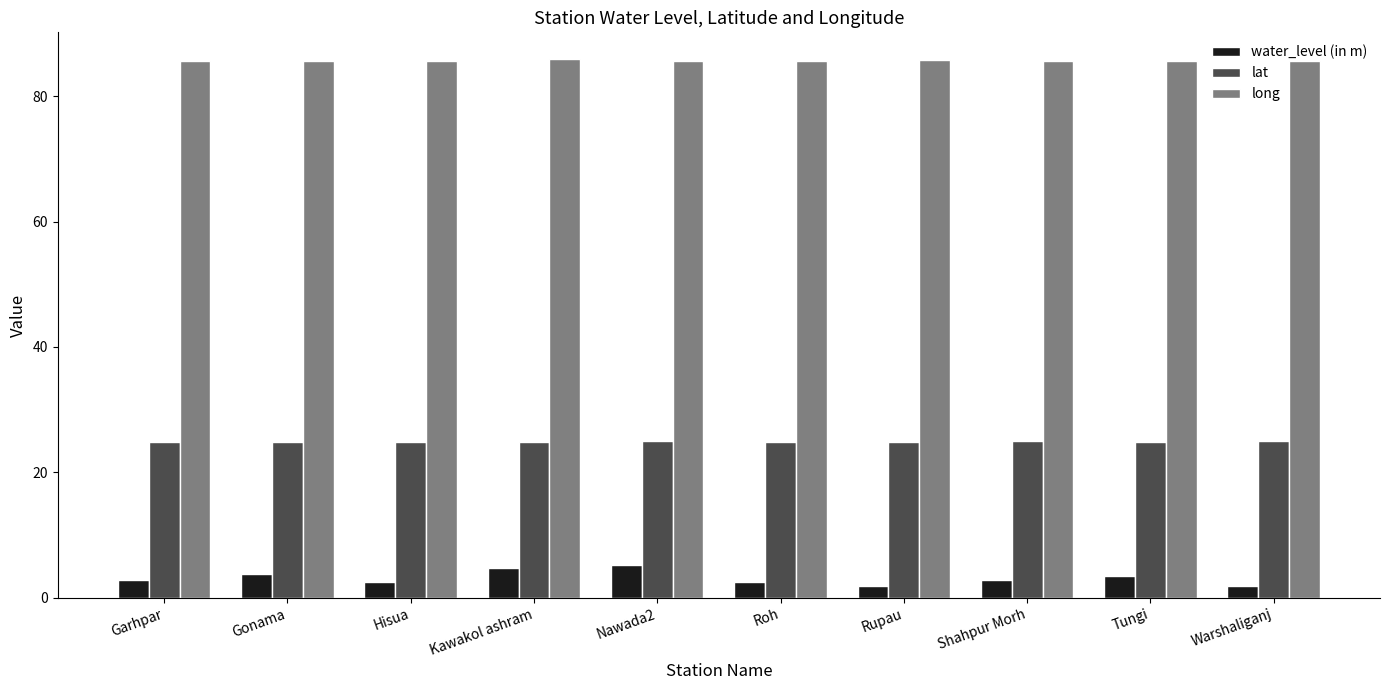

Rank the series at Nawada2 from lowest to highest value.

water_level (in m), lat, long